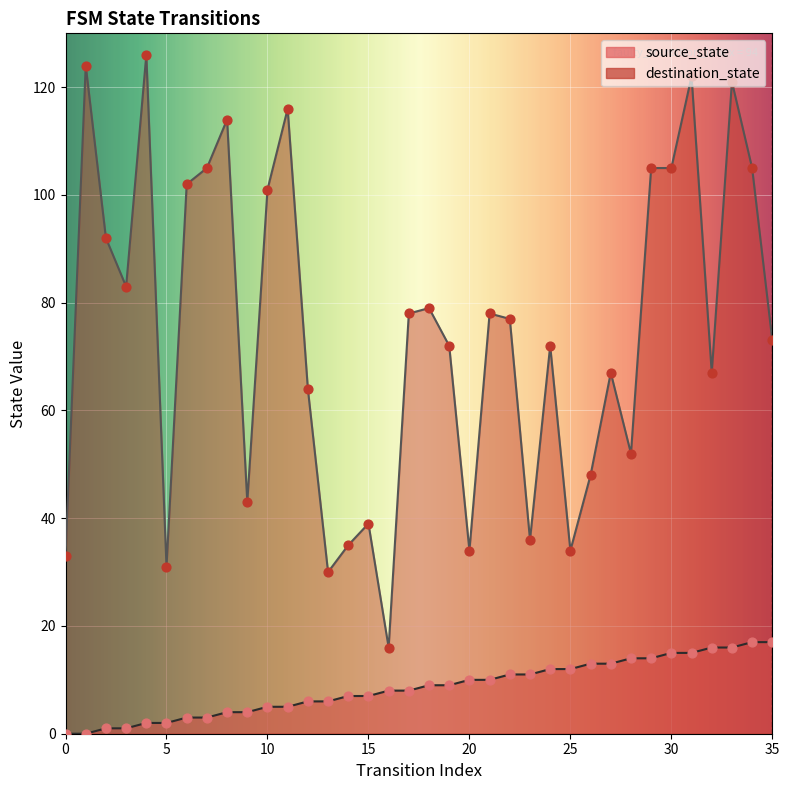

Which series contains the lowest Y value?

source_state